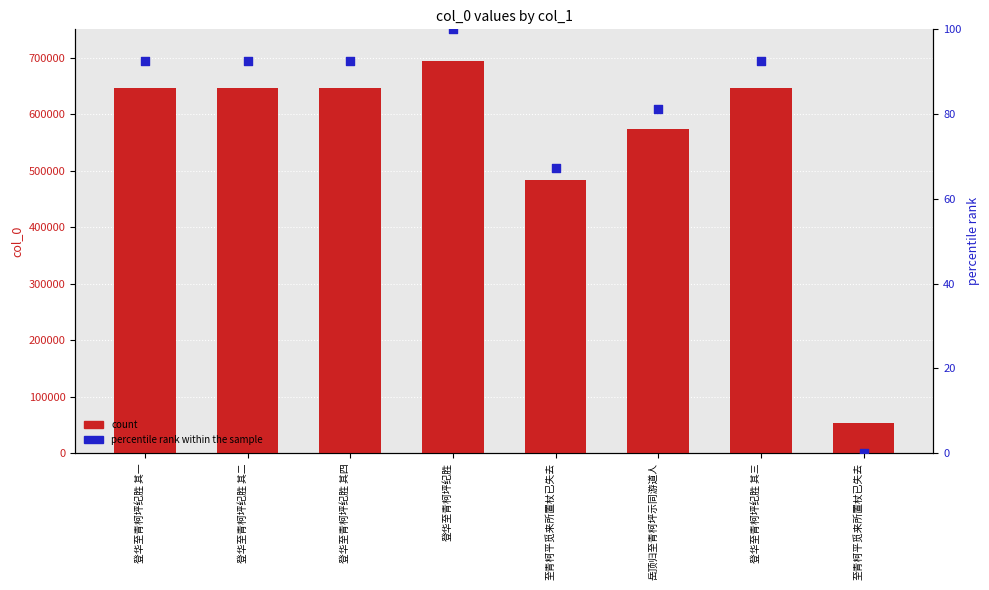

Which series has the largest total across all categories?

col_0 value